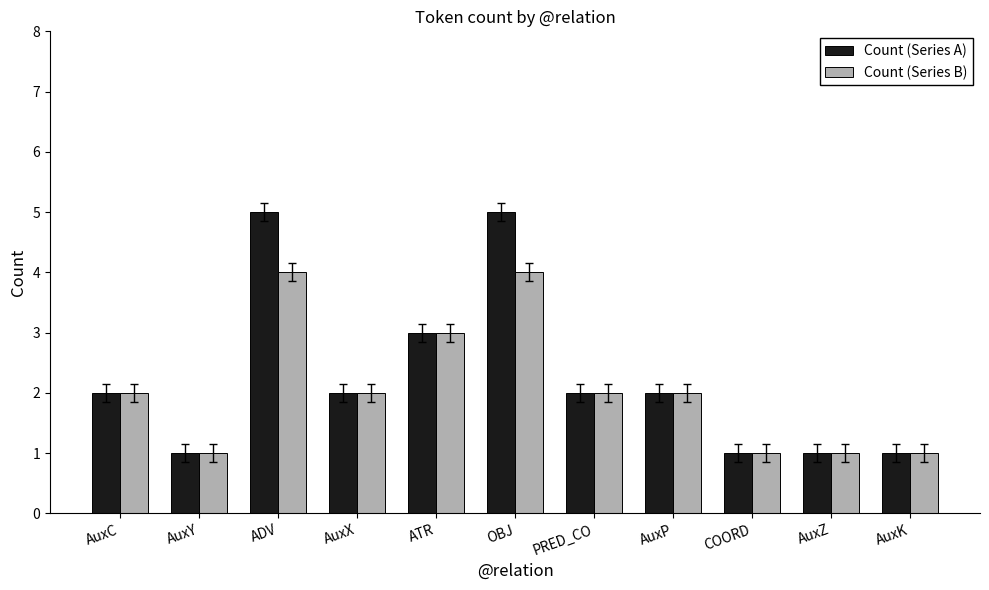

The Count (Series B) series shows 5 at OBJ. True or false?

False